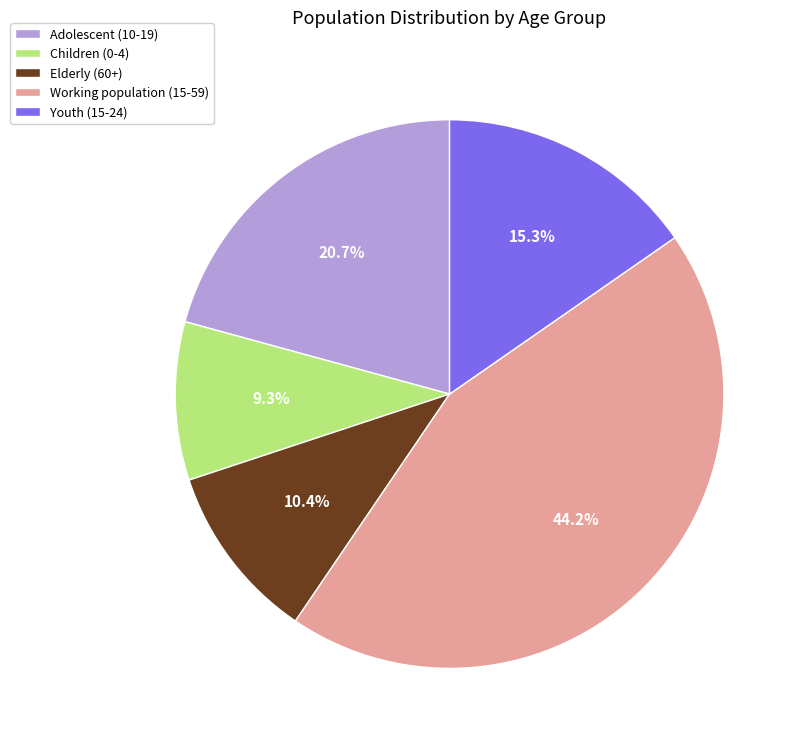

What is the ratio of the value at Youth (15-24) to the value at Working population (15-59)?

0.3